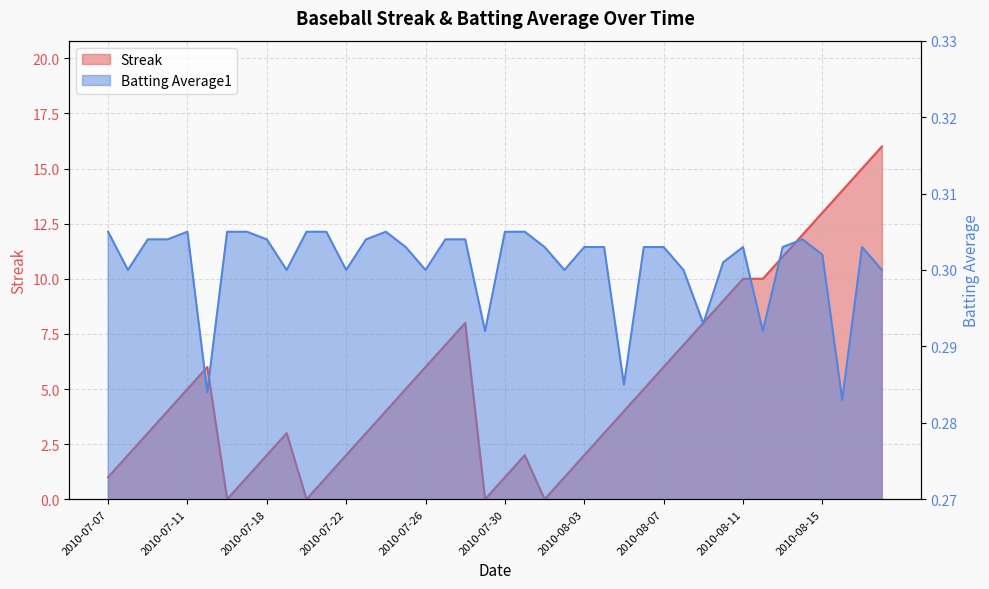

What is the average value of the Batting Average1 series?

0.3